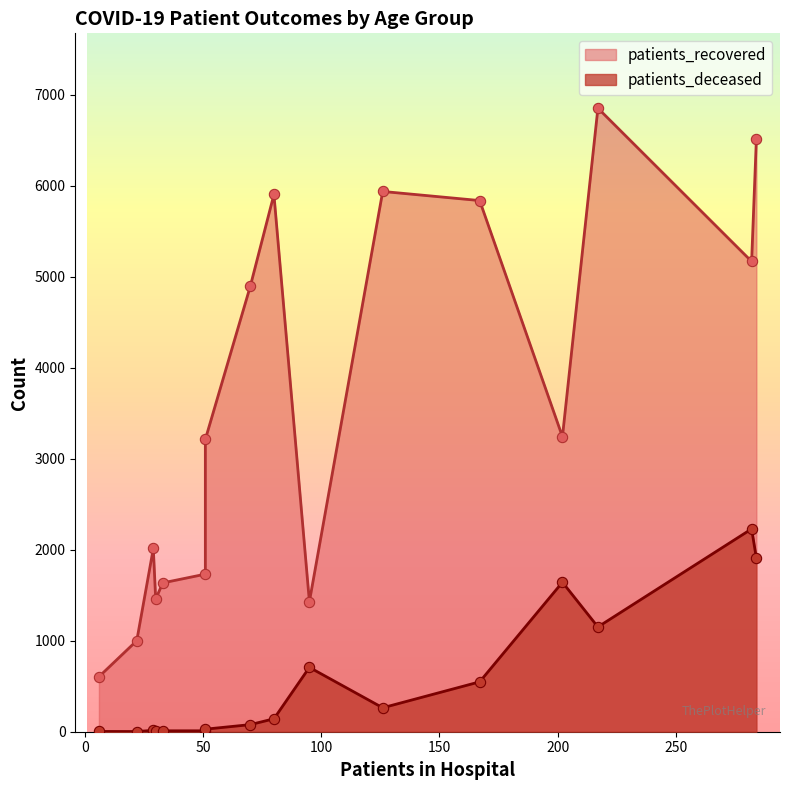

What are all the series names shown in the legend?

patients_recovered, patients_deceased